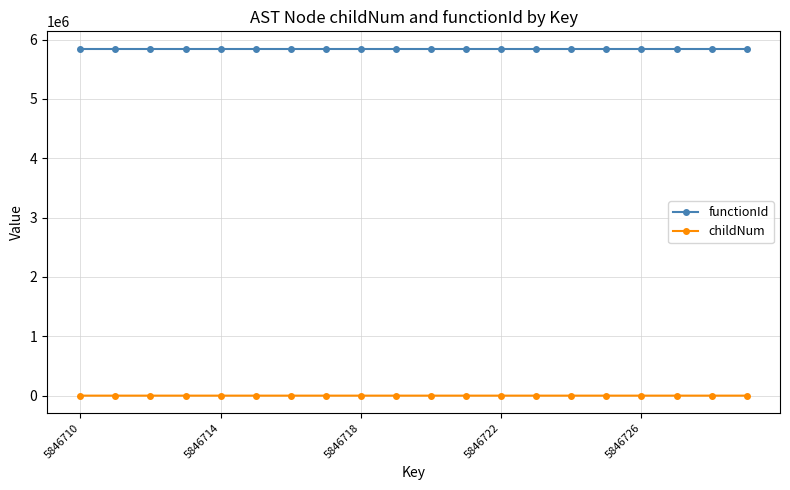

Which series has the widest spread of values?

childNum